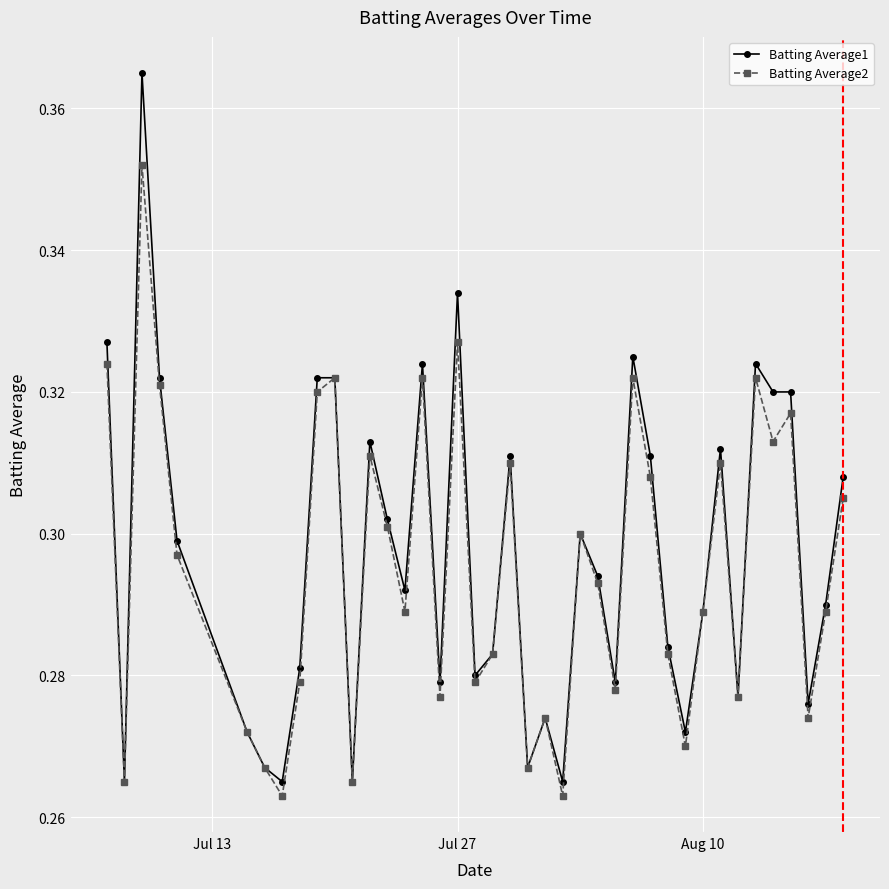

How many Batting Average2 values are between 0 and 1?

40